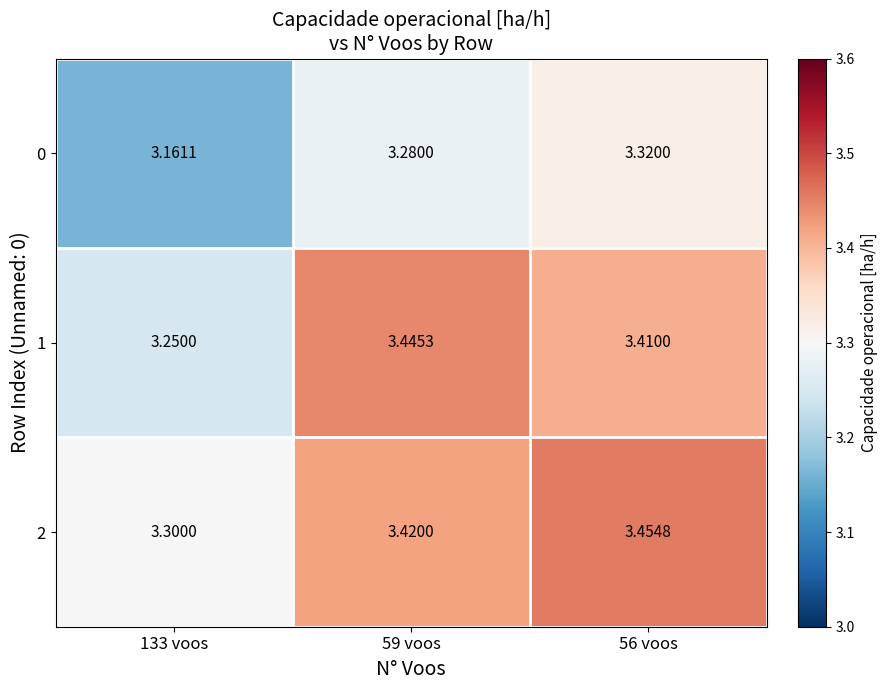

How many data points does each series have?

3